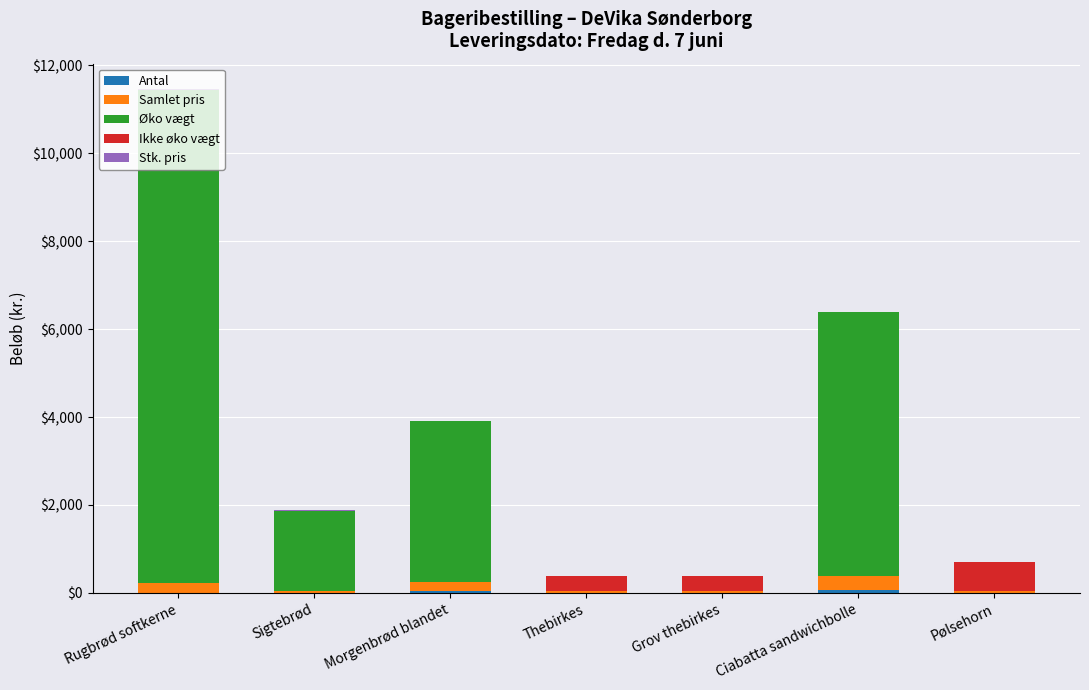

At which label is Stk. pris closest to 16?

Thebirkes